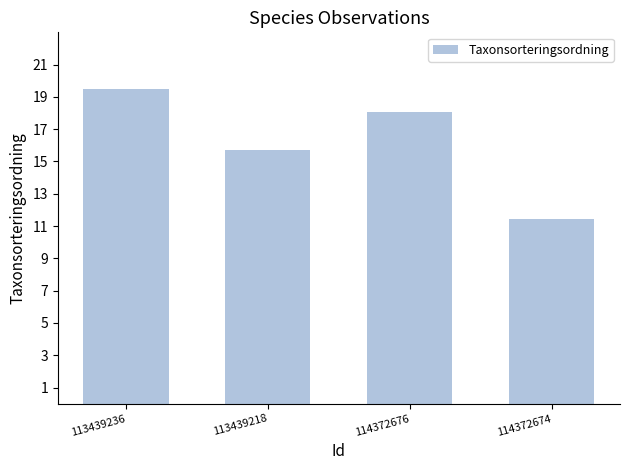

Rank the categories by value from highest to lowest.

113439236, 114372676, 113439218, 114372674